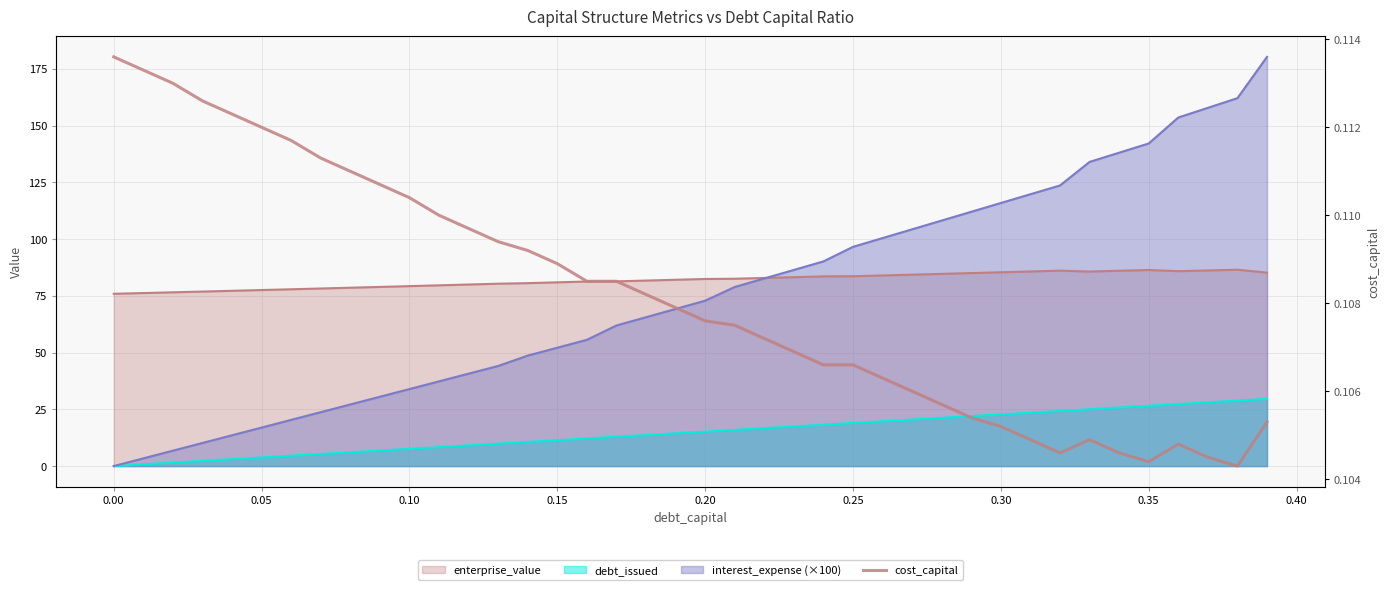

How many points are higher than both their immediate neighbors (excluding endpoints)?

2